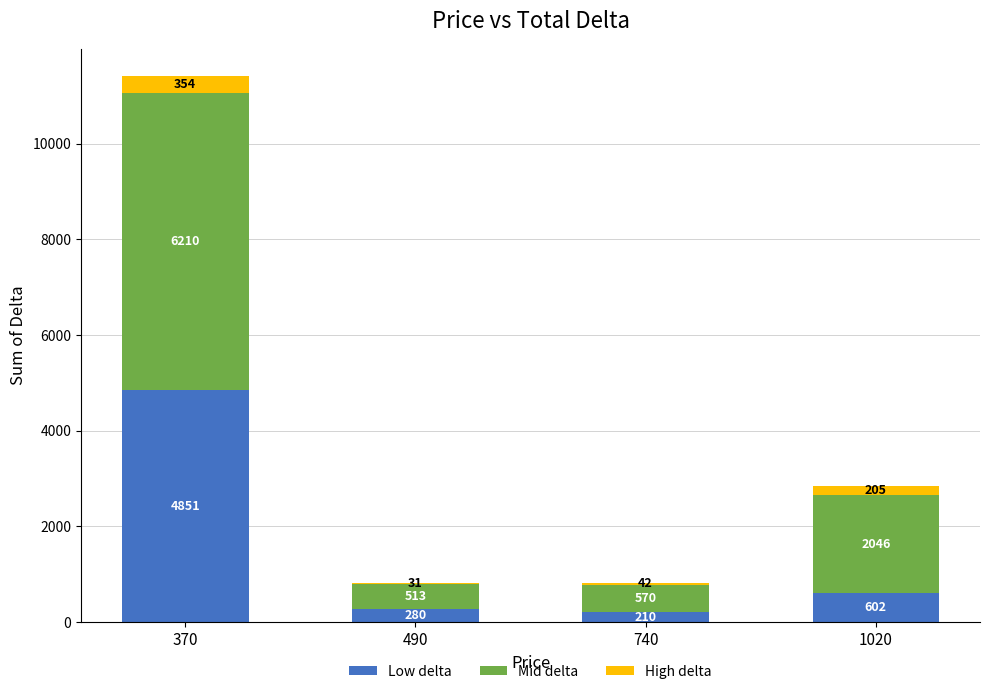

How many data points does each series have?

4